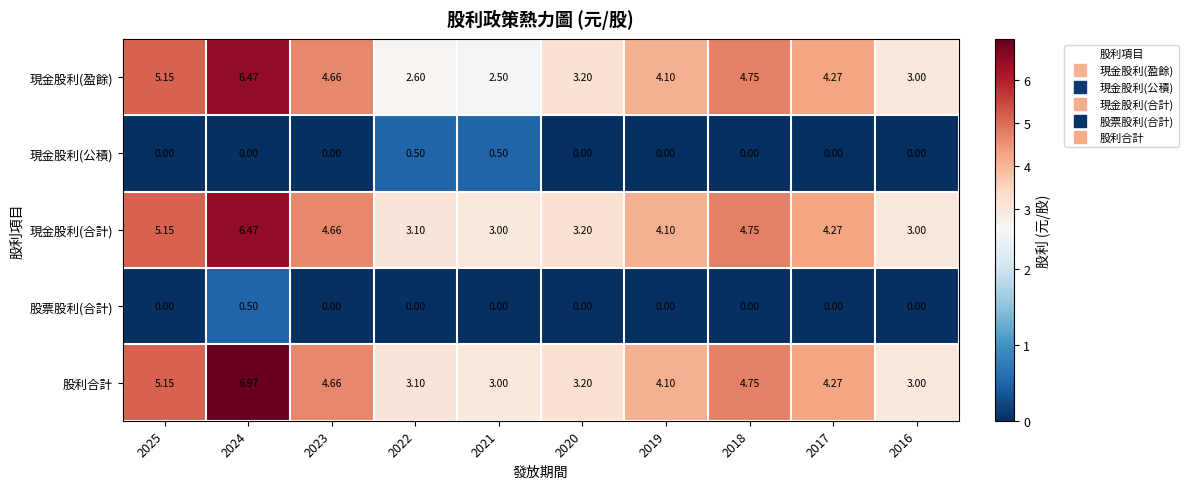

Is the value of 股票股利(合計) at 2019 greater than the value of 現金股利(合計) at 2025?

No